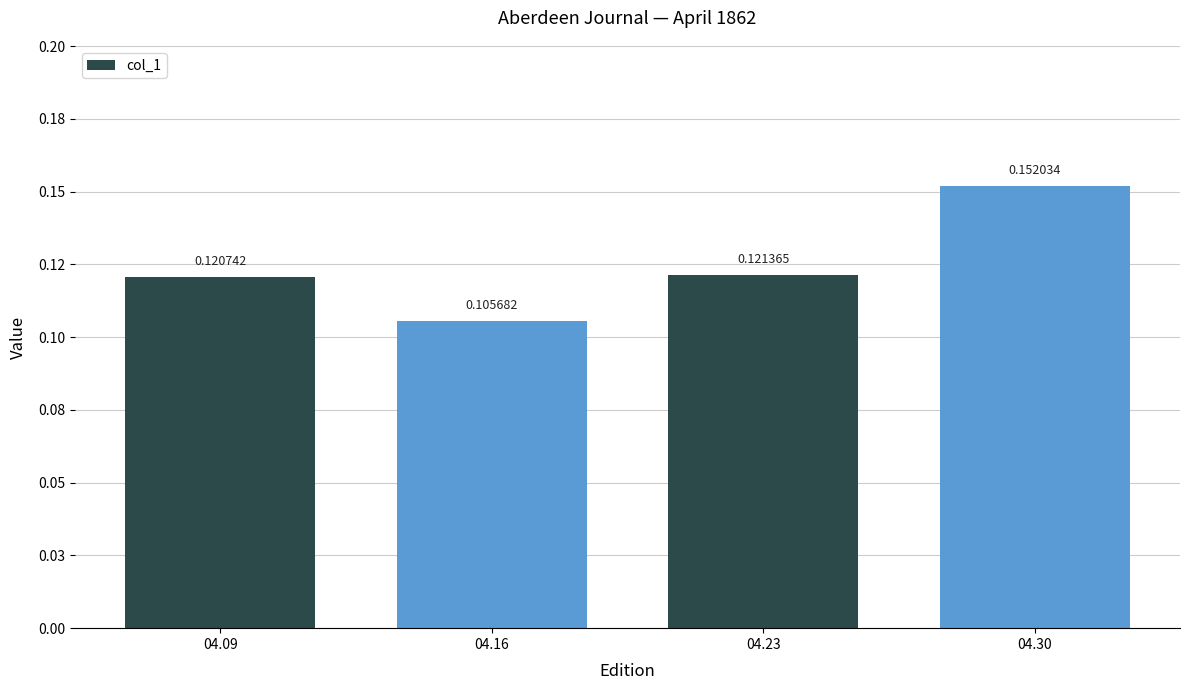

What is the value of the 4th bar from the left?

0.2